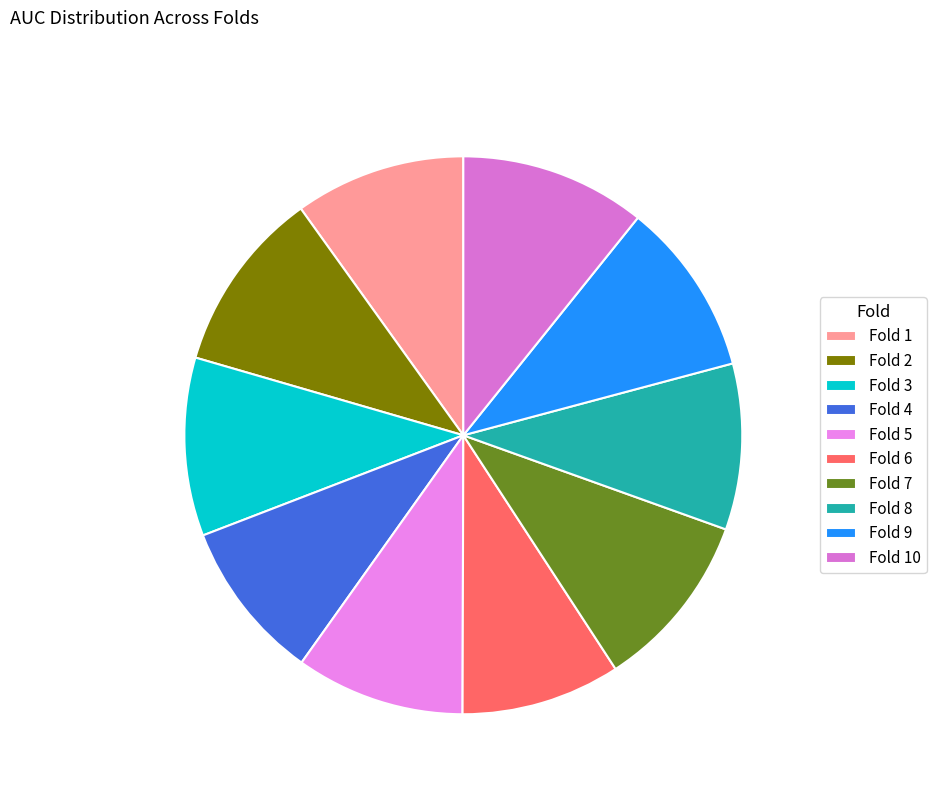

True or false: Fold 1 accounts for 10% of the total.

True